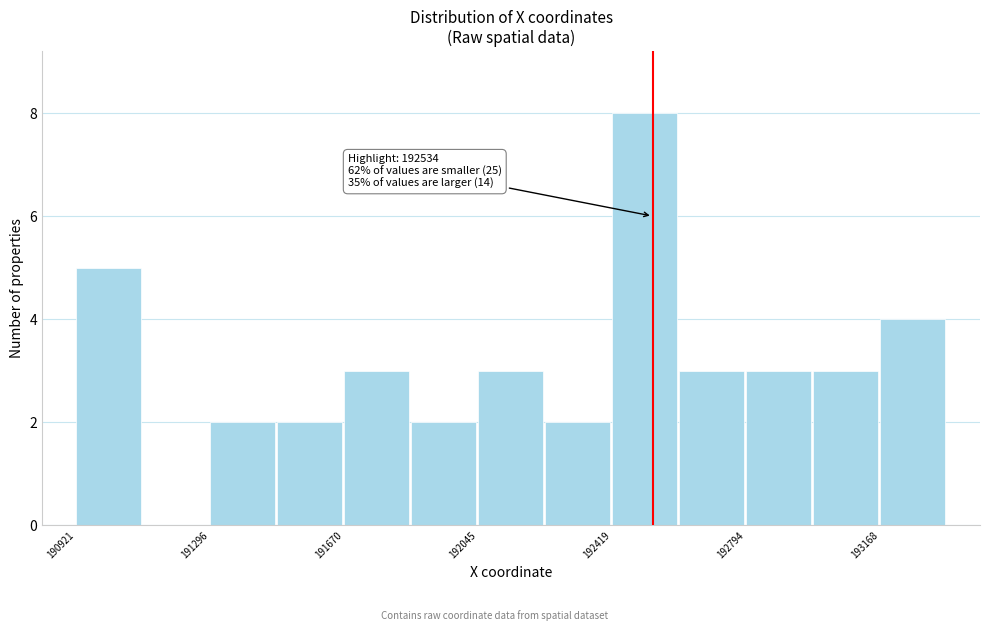

Around what value on the x-axis is the tallest bar? Give the approximate position of its centre, as read against the axis.

192500